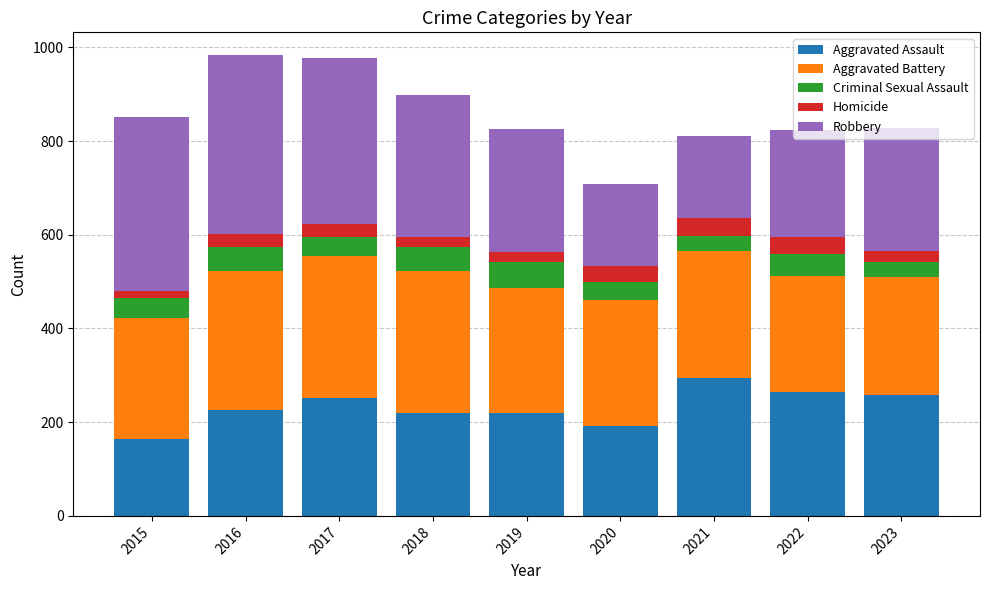

What are all the series names shown in the legend?

Aggravated Assault, Aggravated Battery, Criminal Sexual Assault, Homicide, Robbery